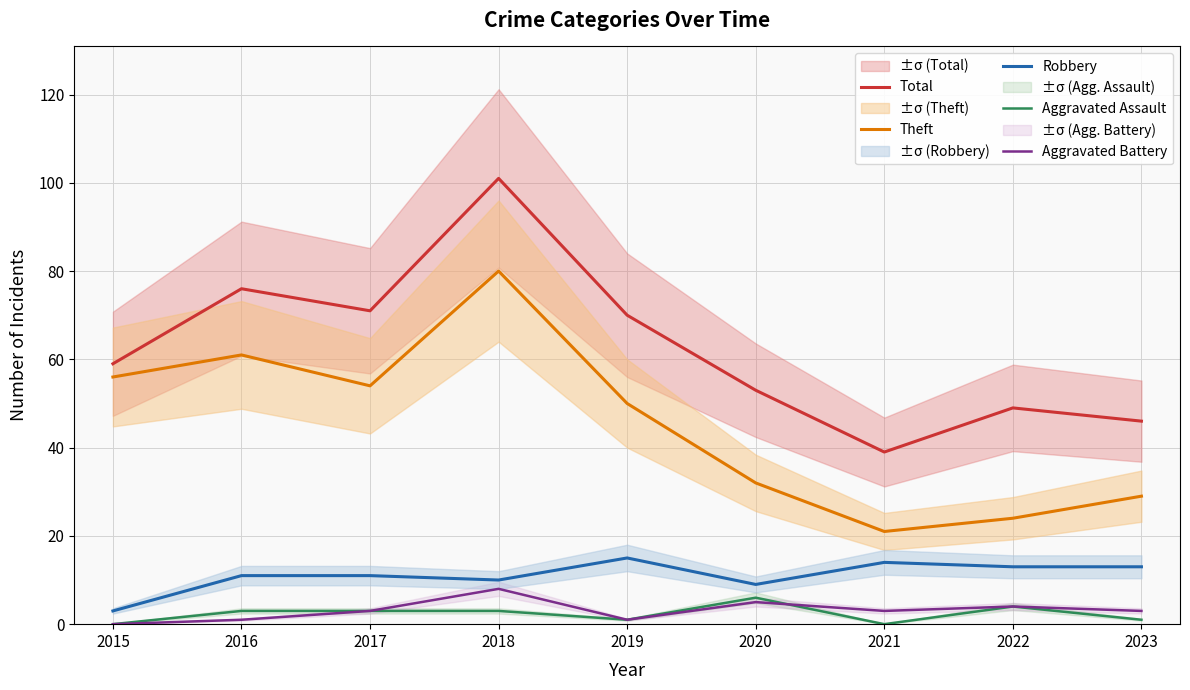

What is the sum of the Robbery values at 2020 and 2021?

23